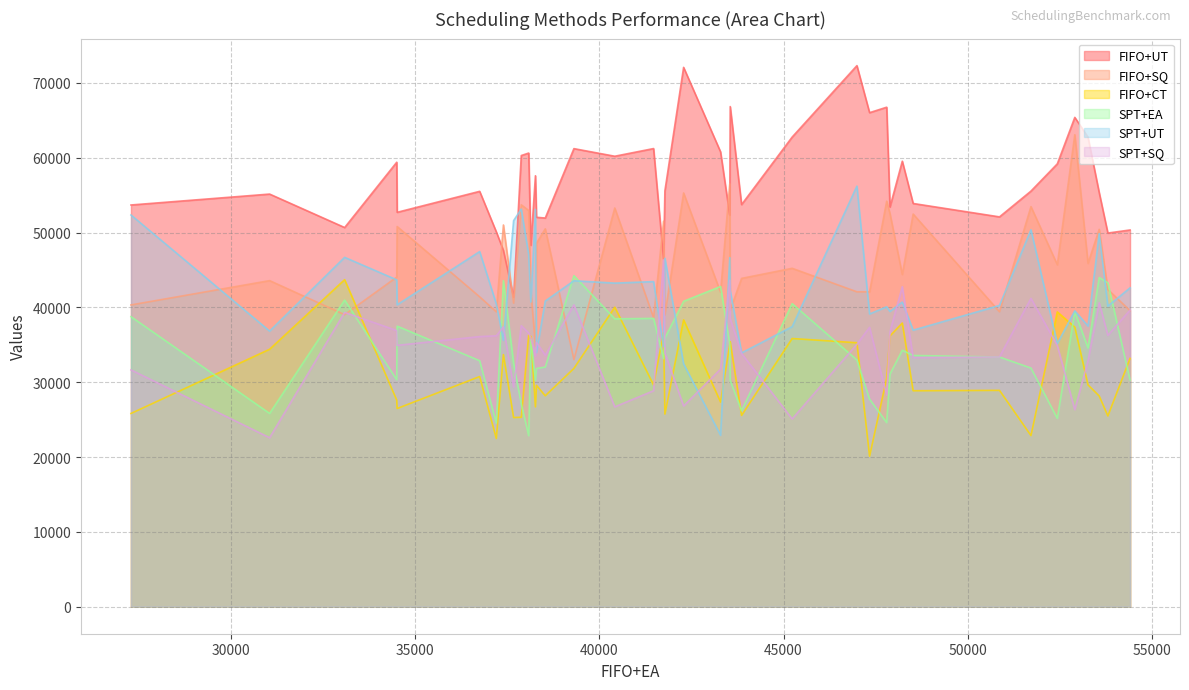

What is the sum of all FIFO+UT values?

2272767